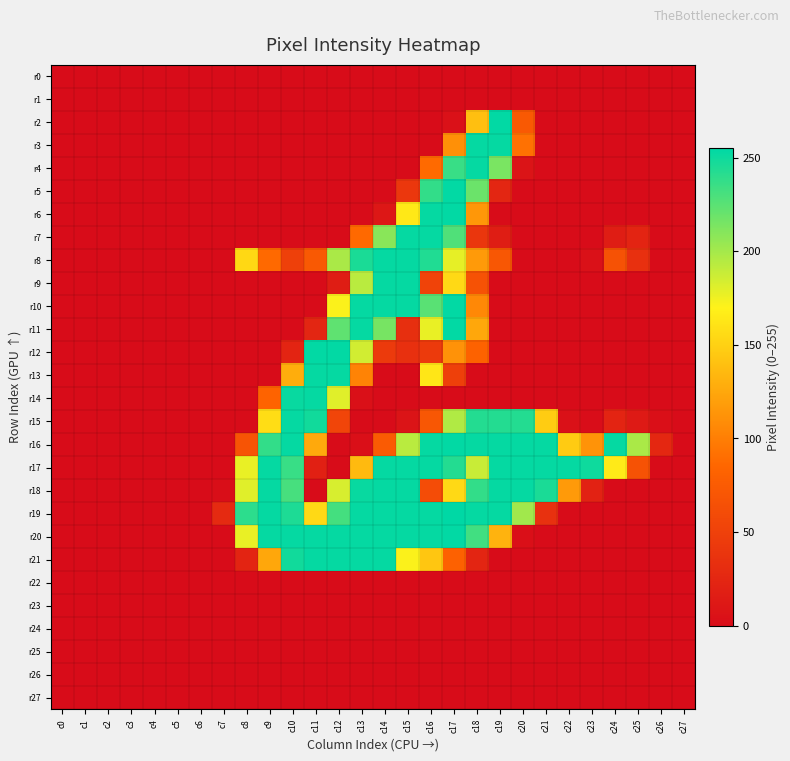

Which label corresponds to the smallest value in the chart?

c0